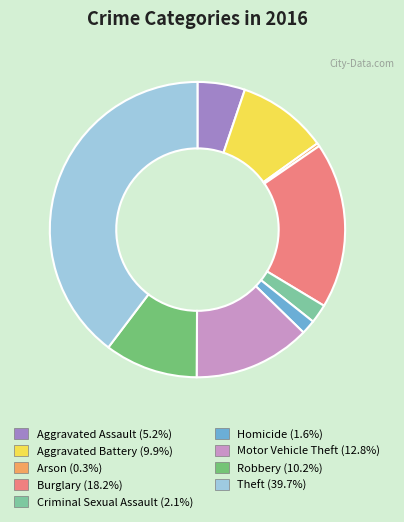

Is there any slice that represents more than half of the pie?

No